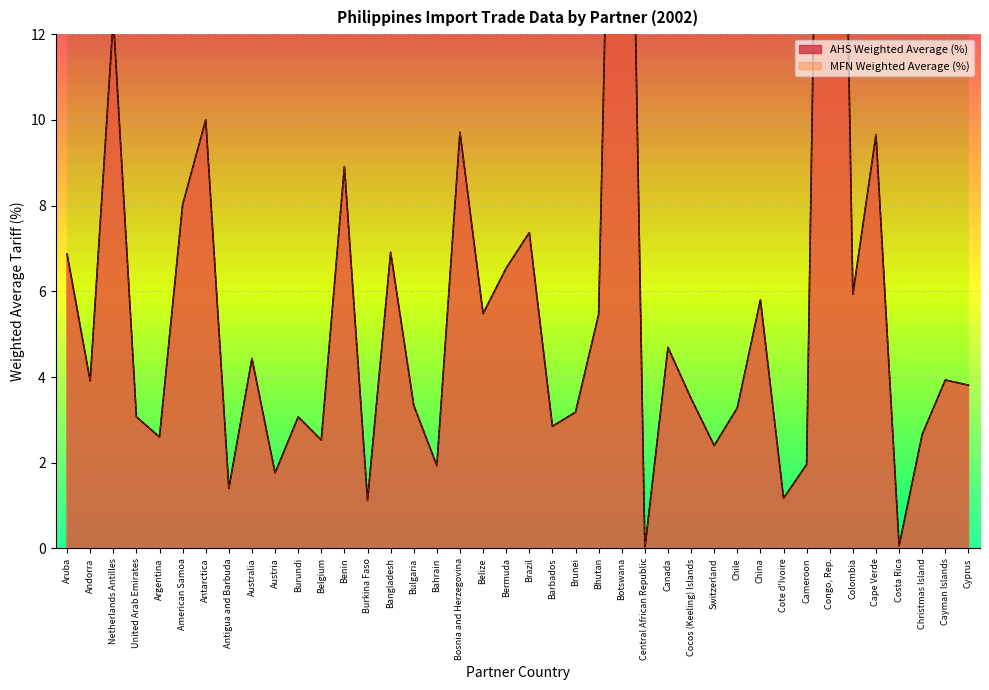

The value of AHS Weighted Average (%) at Andorra is 3.9. True or false?

True